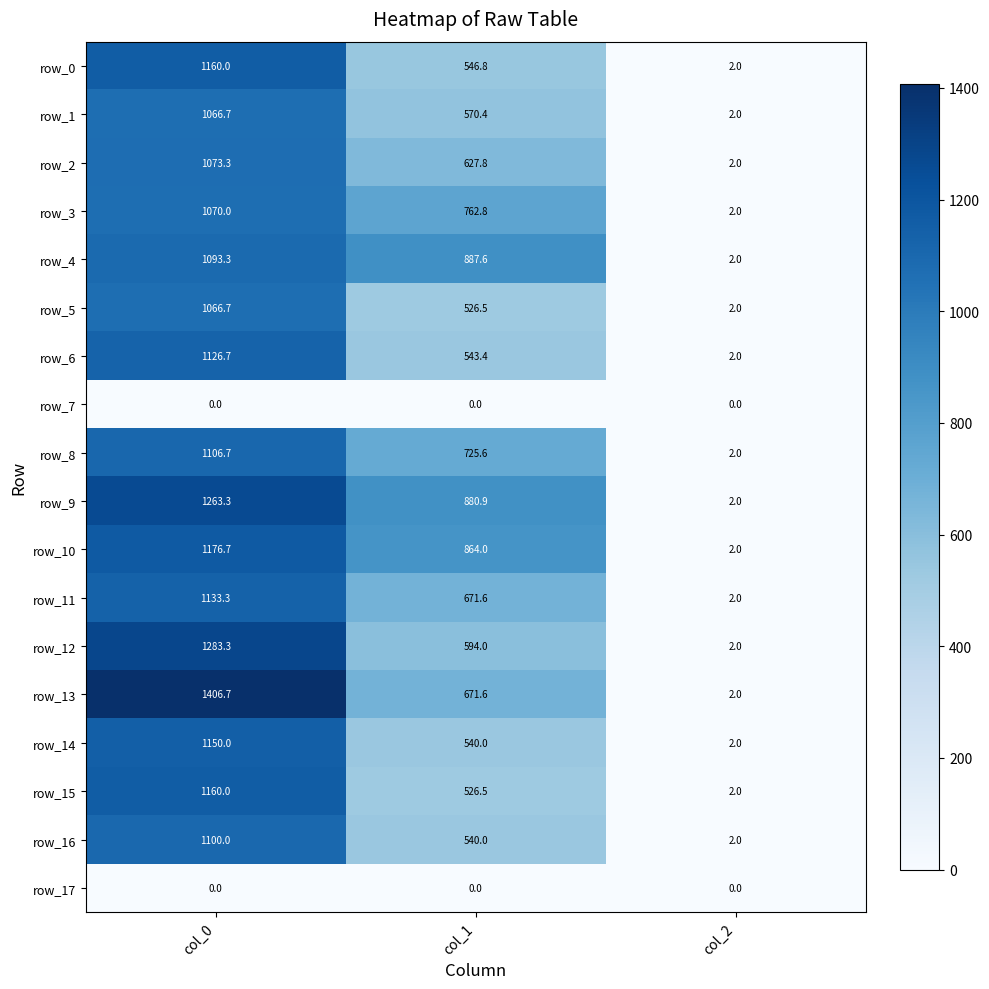

What is the maximum value for row_4?

1093.3